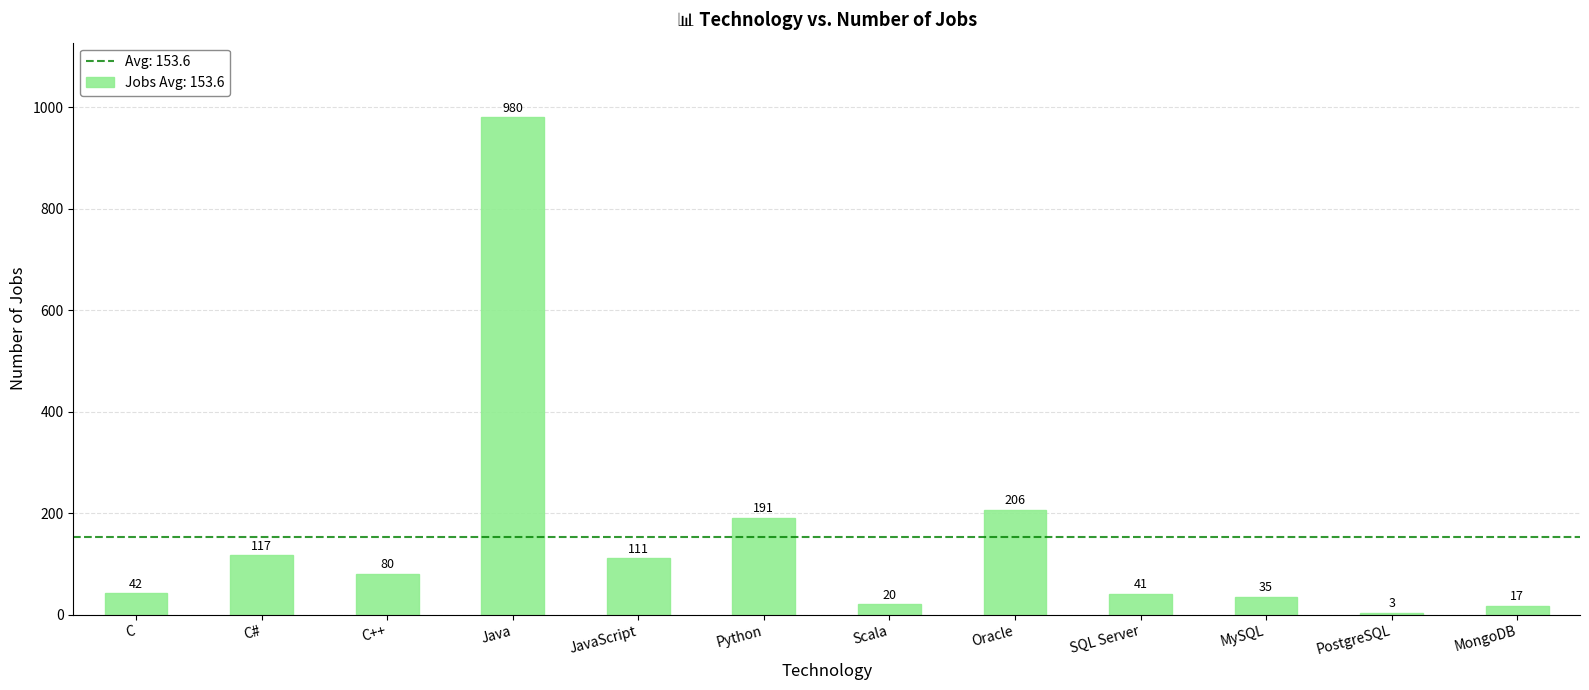

The chart shows a value of 31 at C++. True or false?

False